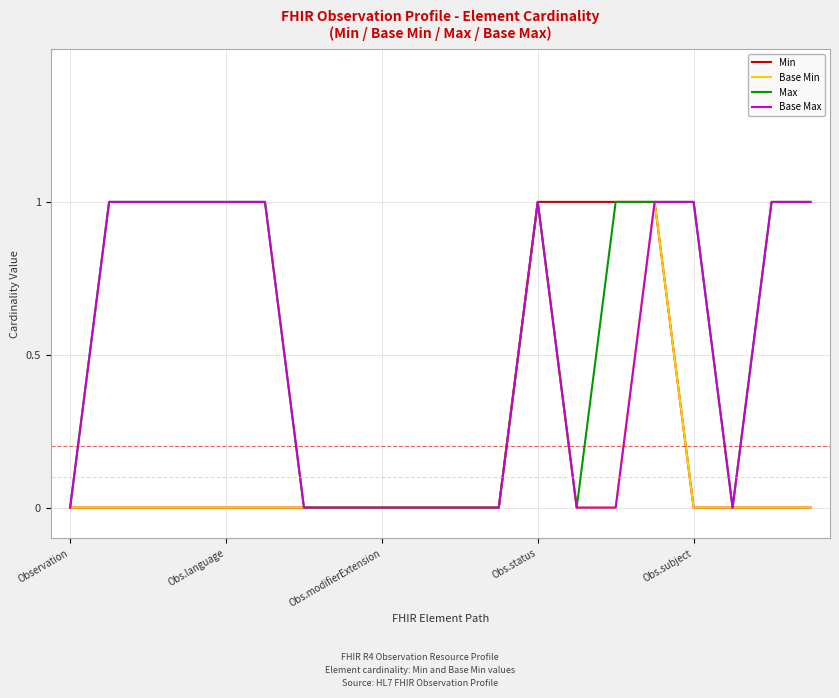

How many lines are shown in the chart?

4